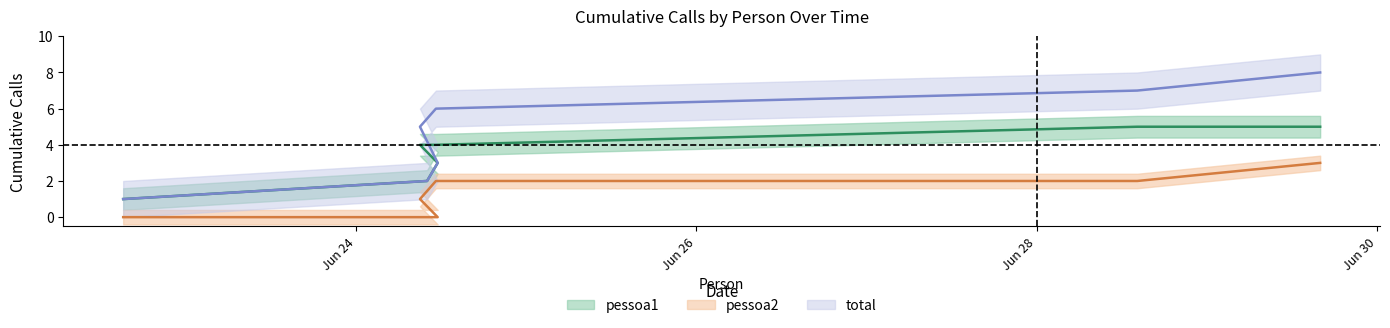

What is the difference between the highest and lowest values at 2022-06-24?

2